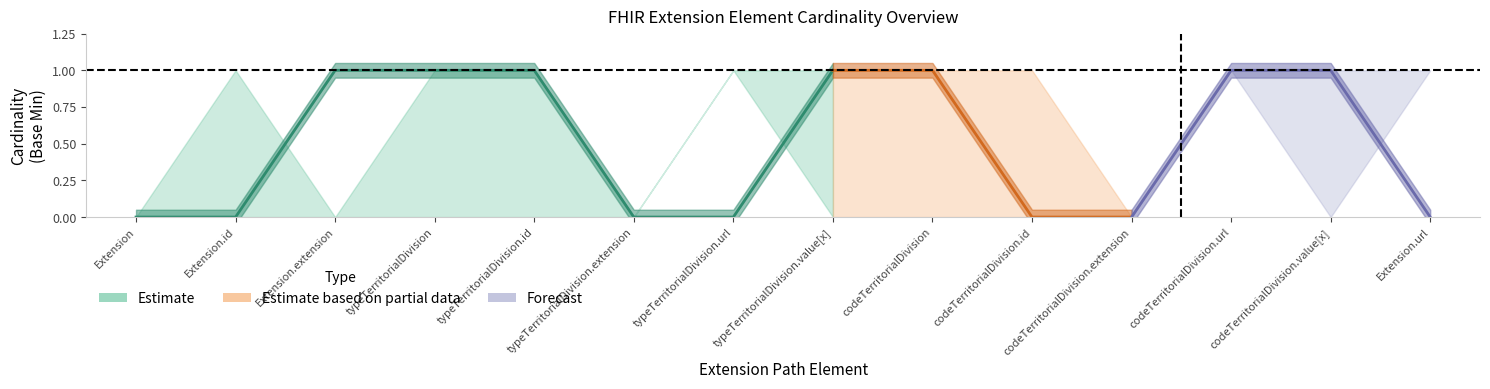

Which has a higher value, codeTerritorialDivision.extension or Extension?

codeTerritorialDivision.extension